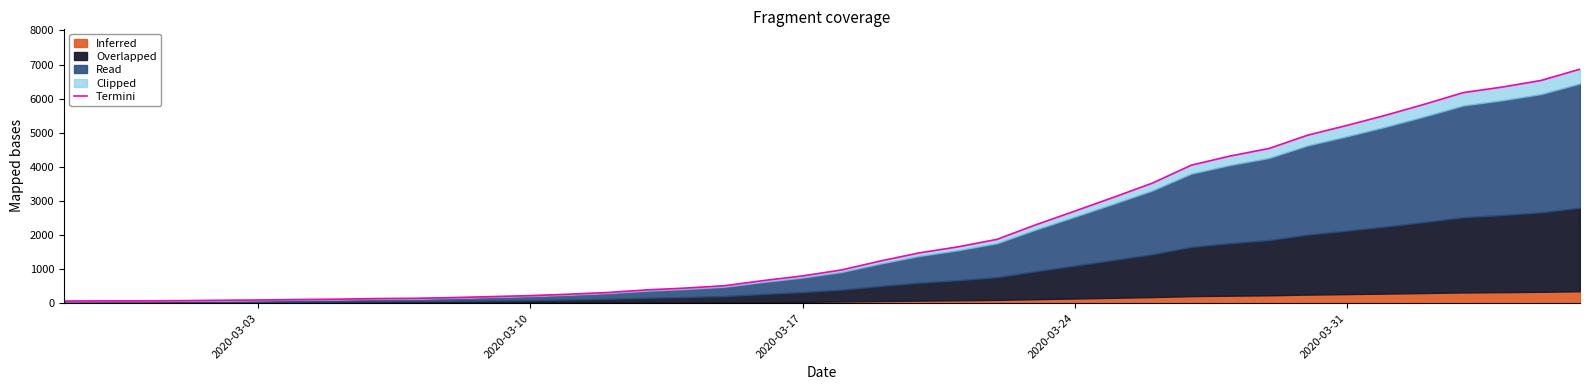

The value at 7 is 51.6. True or false?

False